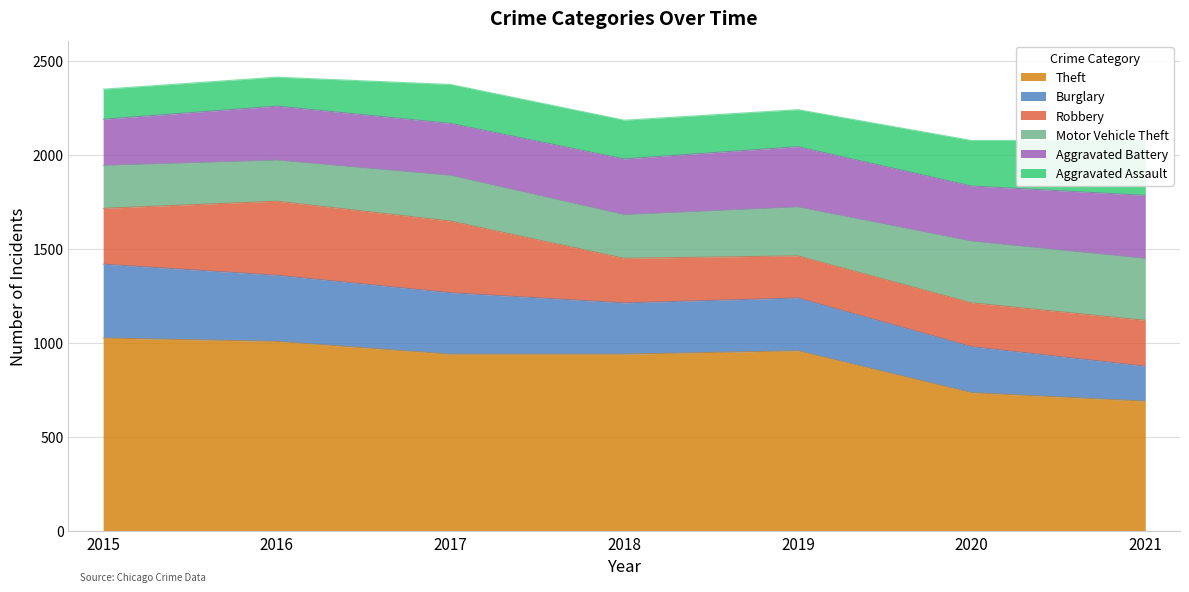

Which has a higher value, 2020 or 2018?

2018